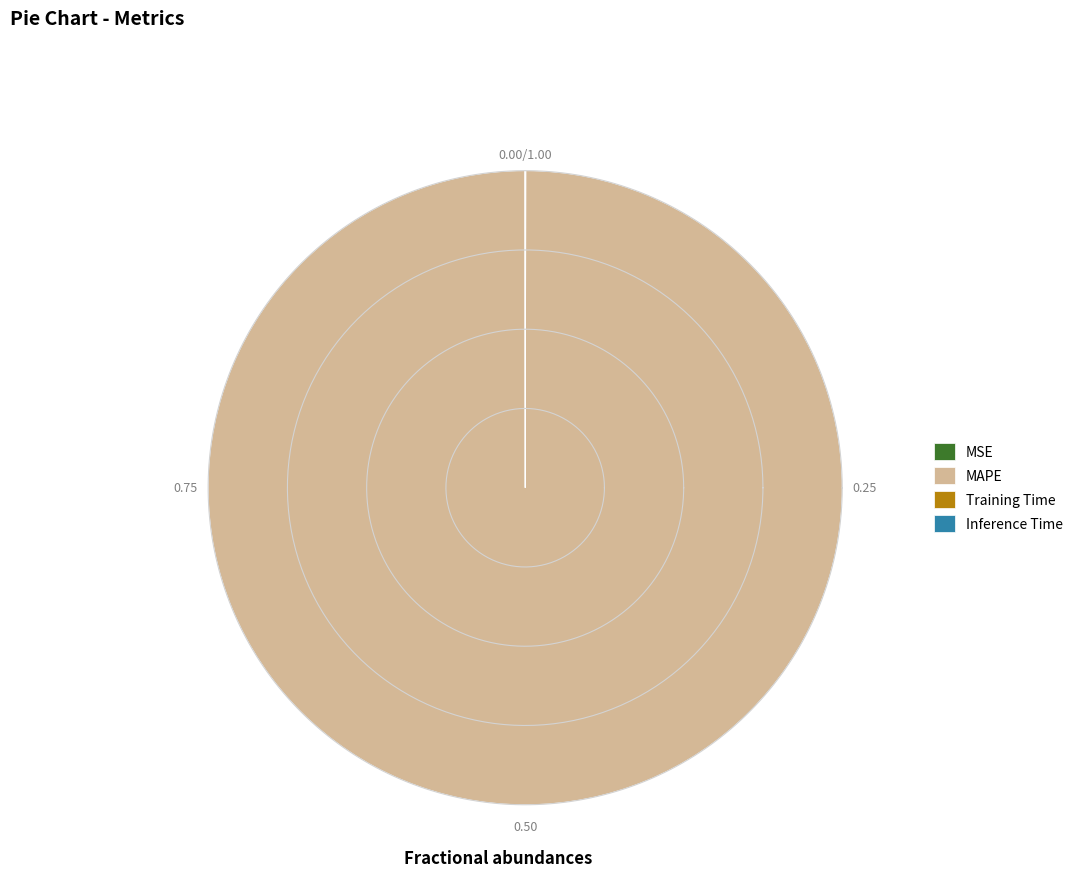

Rank the categories by value from highest to lowest.

MAPE, MSE, Training Time, Inference Time